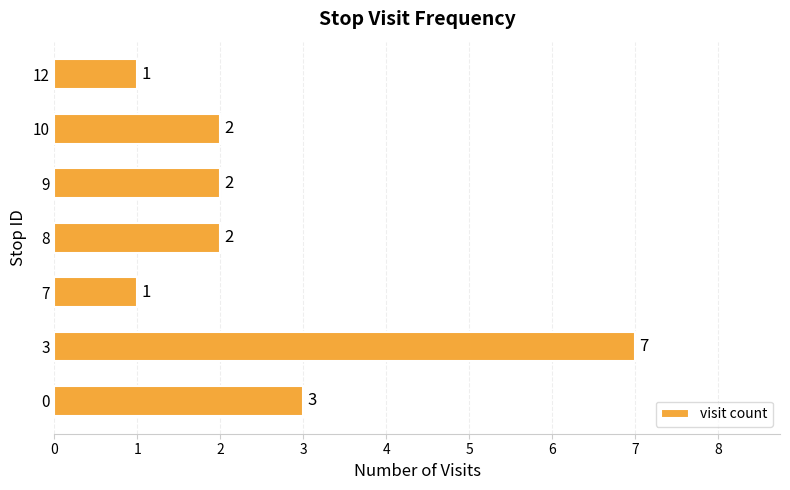

Is it true that the value at 3 is 12?

False